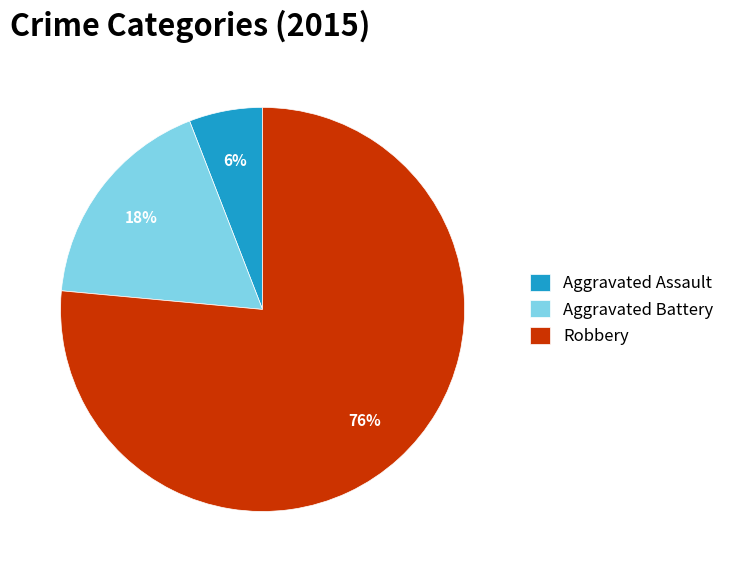

Which slice is the smallest?

Aggravated Assault